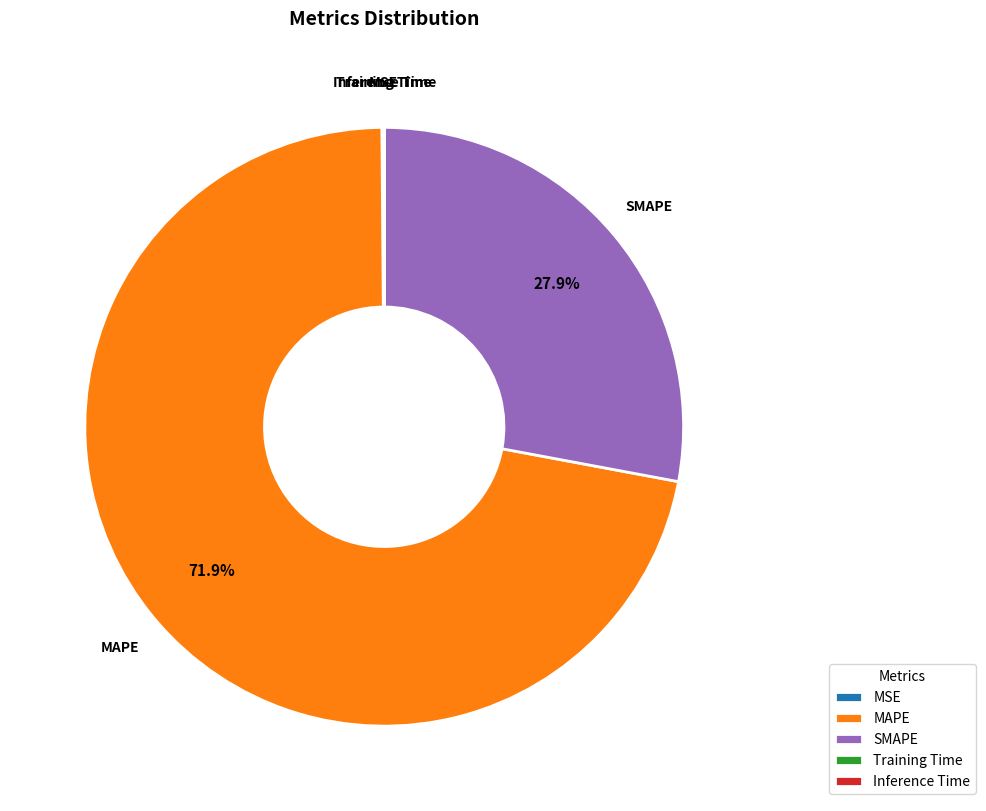

To the nearest percent, what portion does SMAPE represent?

28%